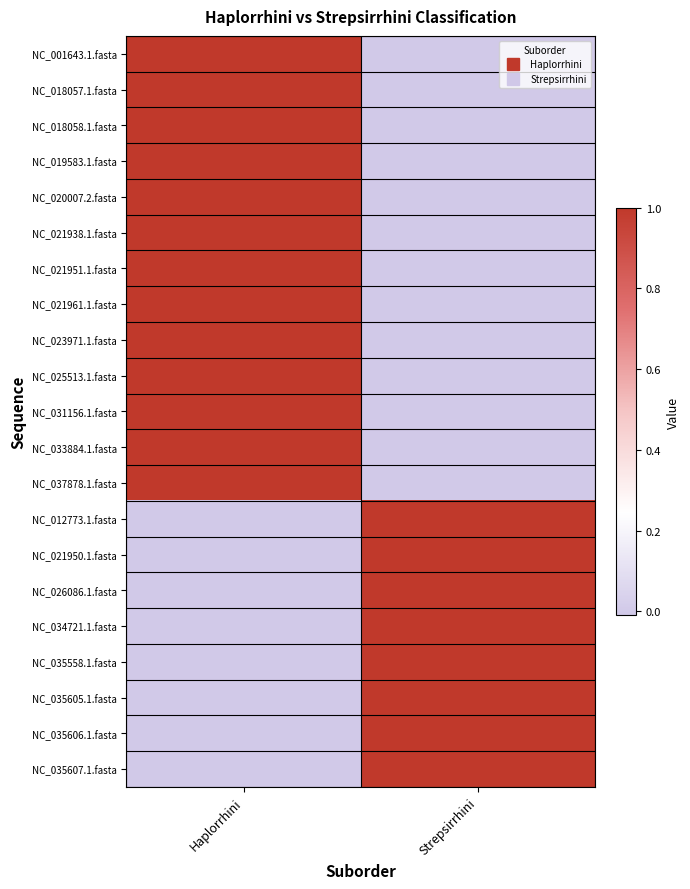

Which category has the lowest value across all series?

Strepsirrhini